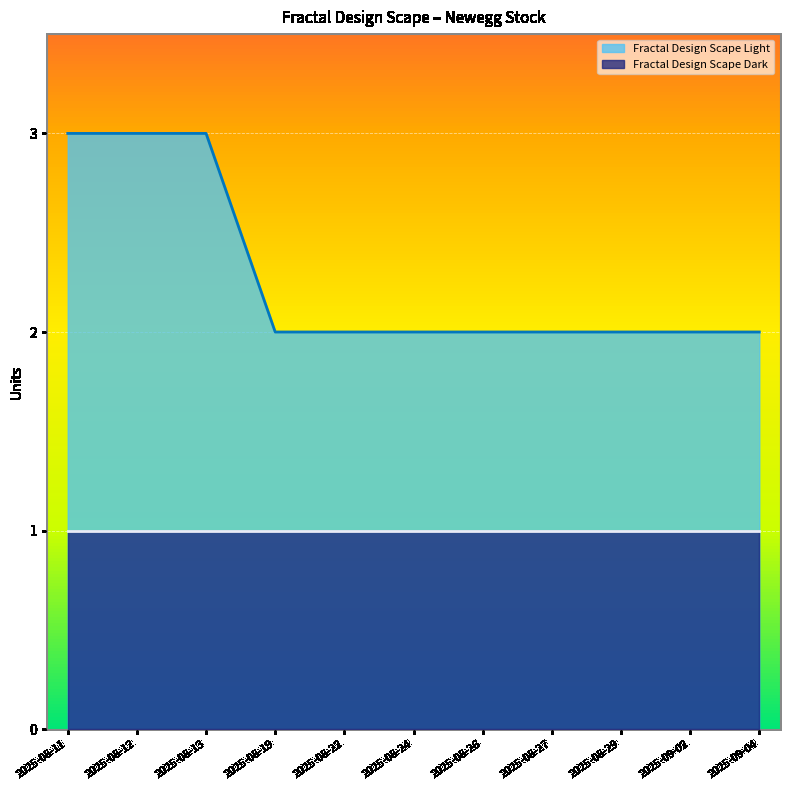

True or false: there are more than 2 points higher than both neighbors.

False